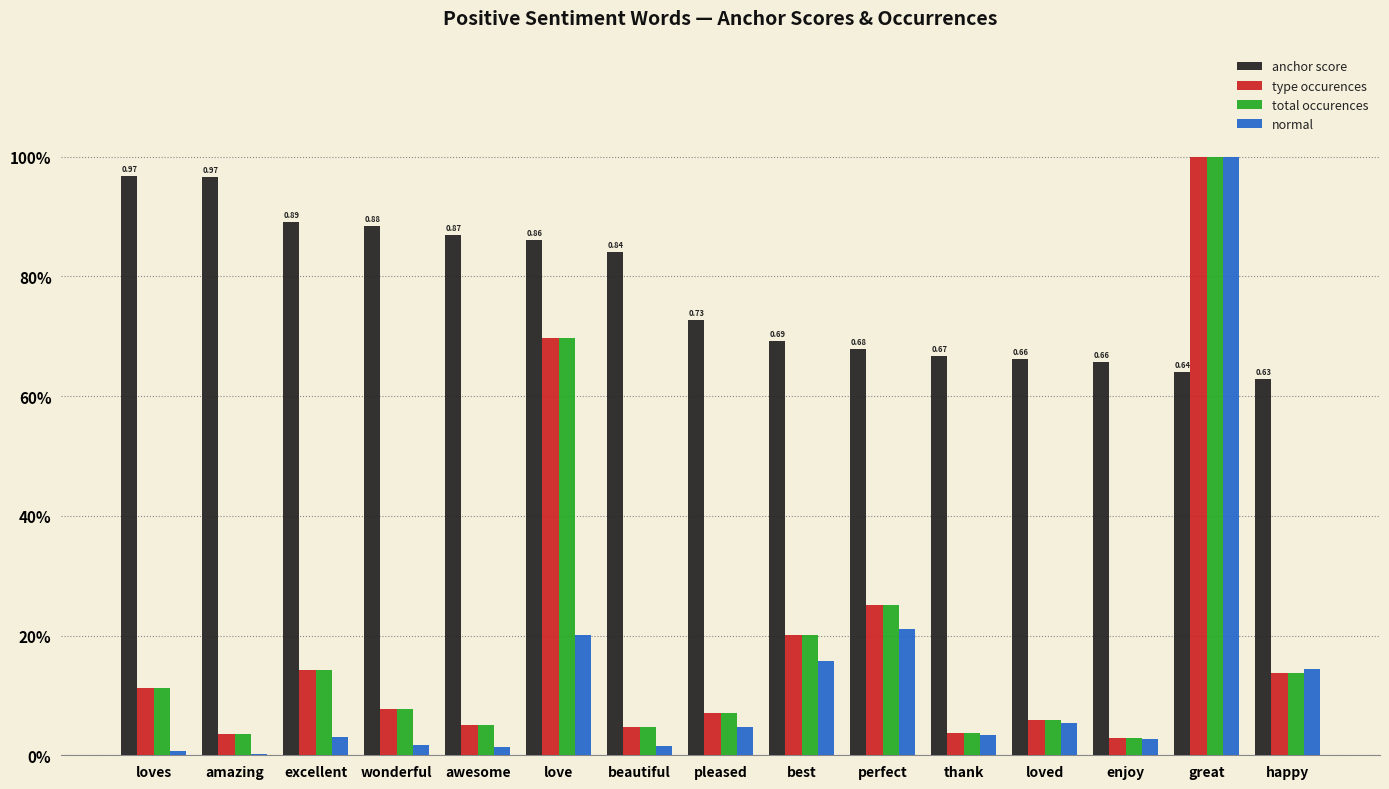

What is the average value of the total occurences series?

0.2